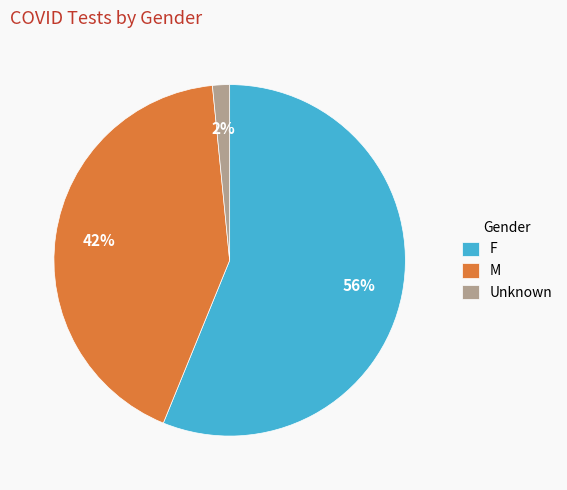

Do M and F together represent more than half of the pie?

Yes